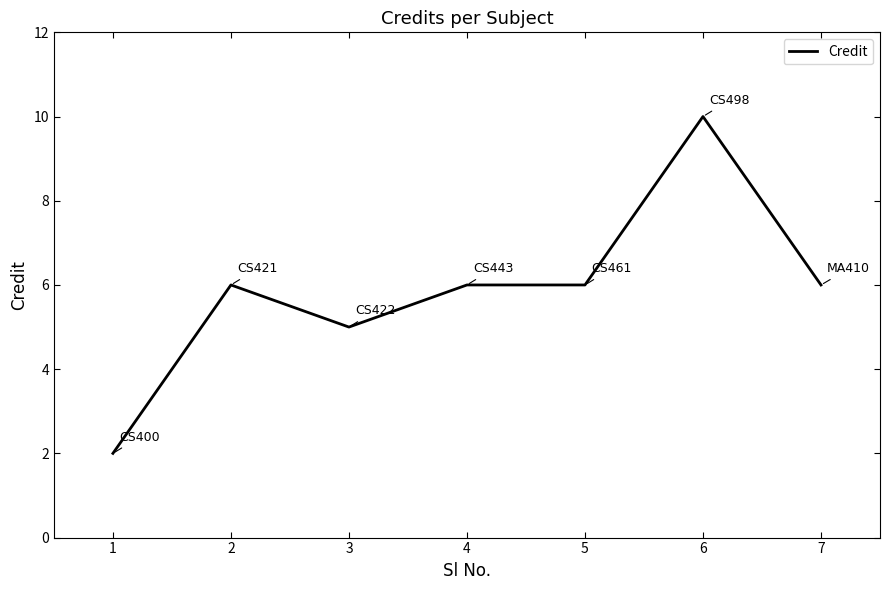

What is the sum of all values?

41